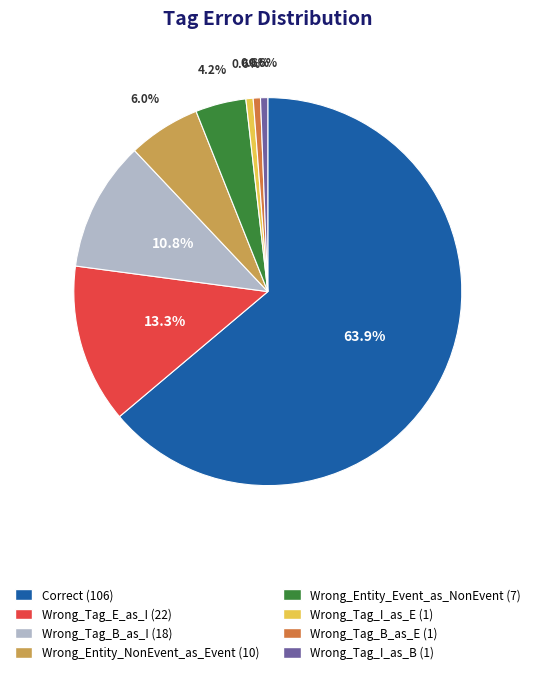

The Wrong_Tag_B_as_E slice represents 11% of the pie. True or false?

False